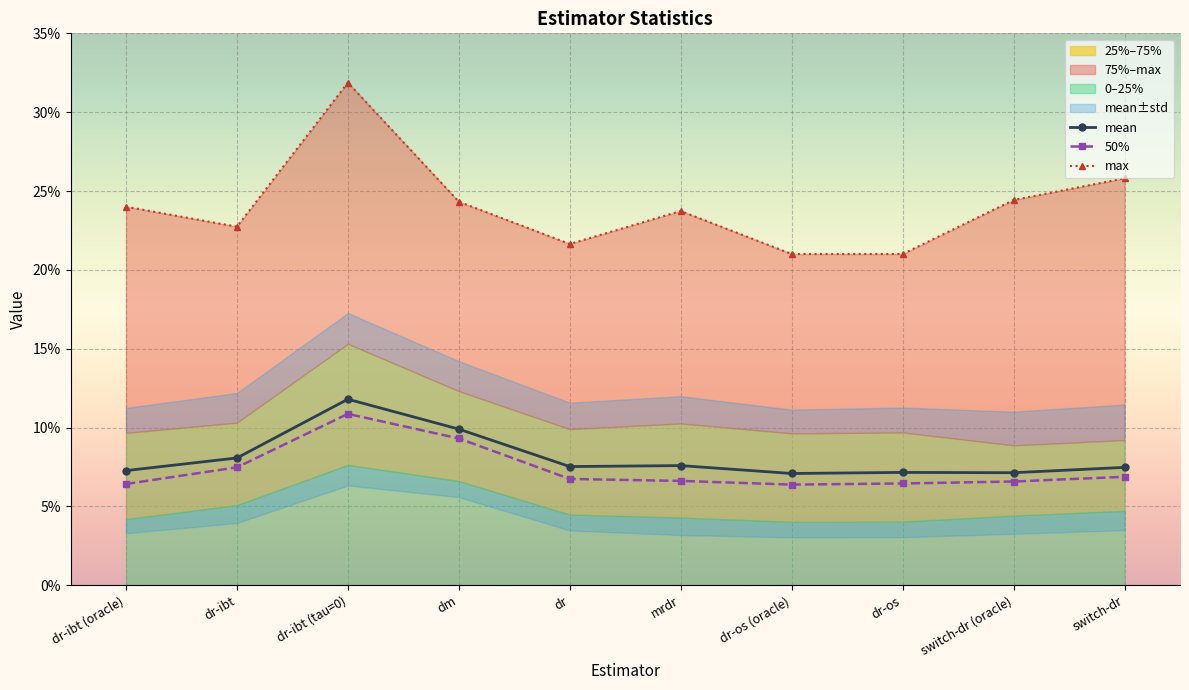

What is the label of the 10th point from the left?

switch-dr